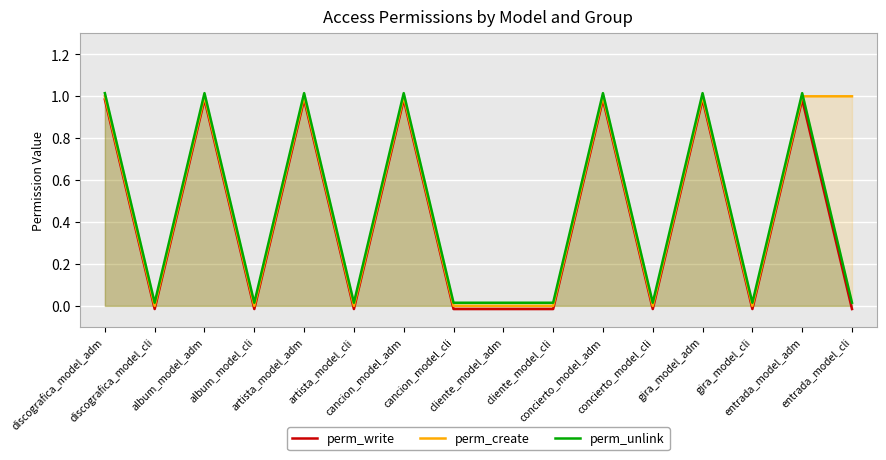

True or false: perm_create and perm_write cross at least once.

False